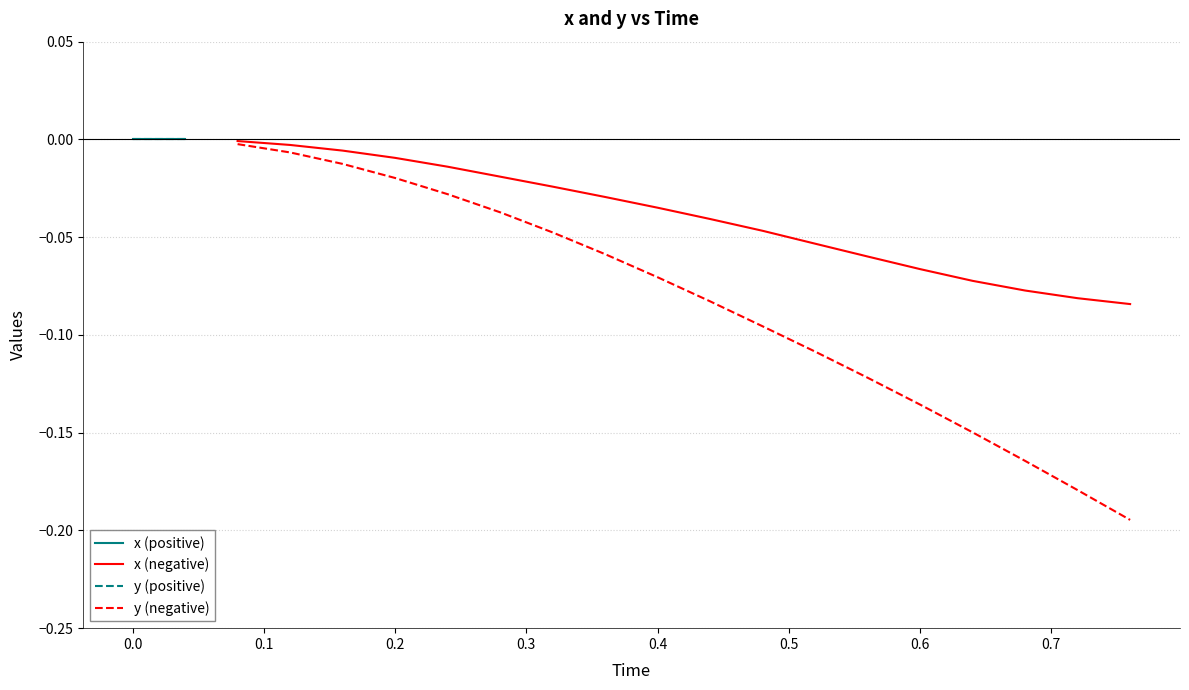

True or false: x (negative) and x (positive) intersect in this chart.

False